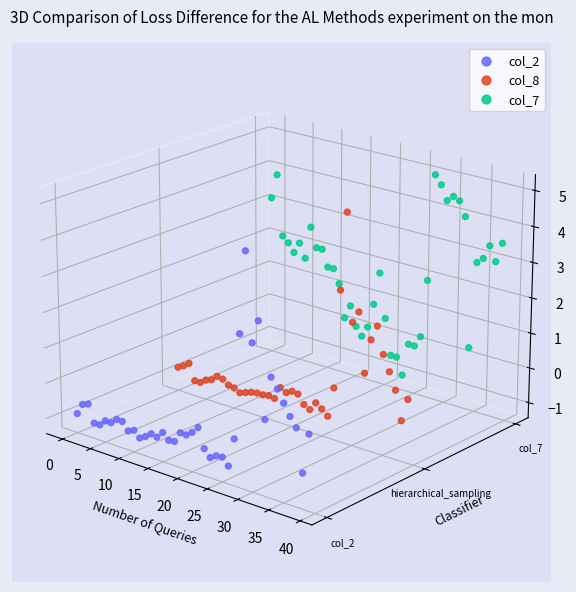

Which series has the largest total across all categories?

col_7